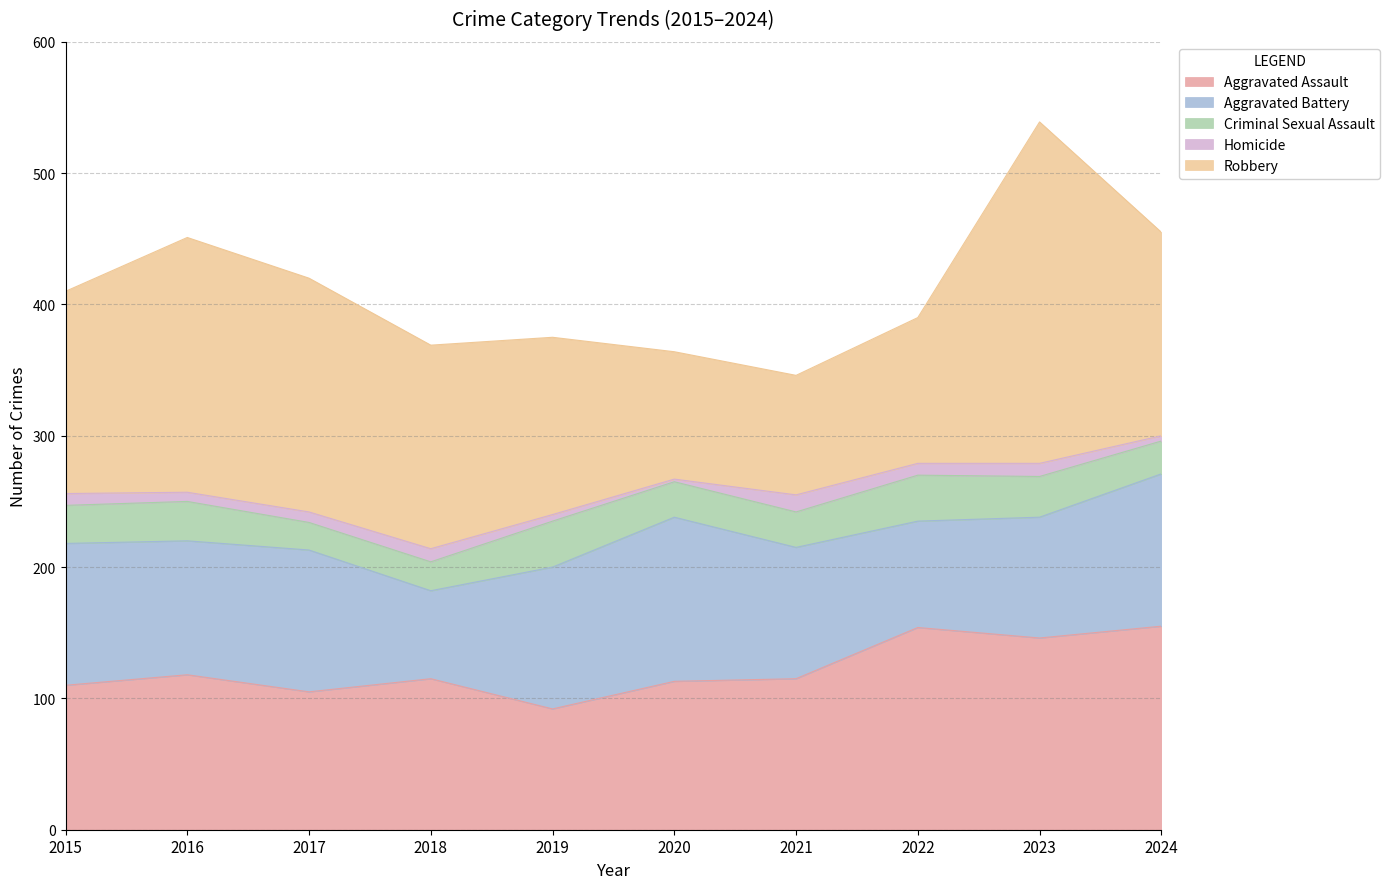

What is the difference between the maximum and minimum values in the Aggravated Battery series?

58